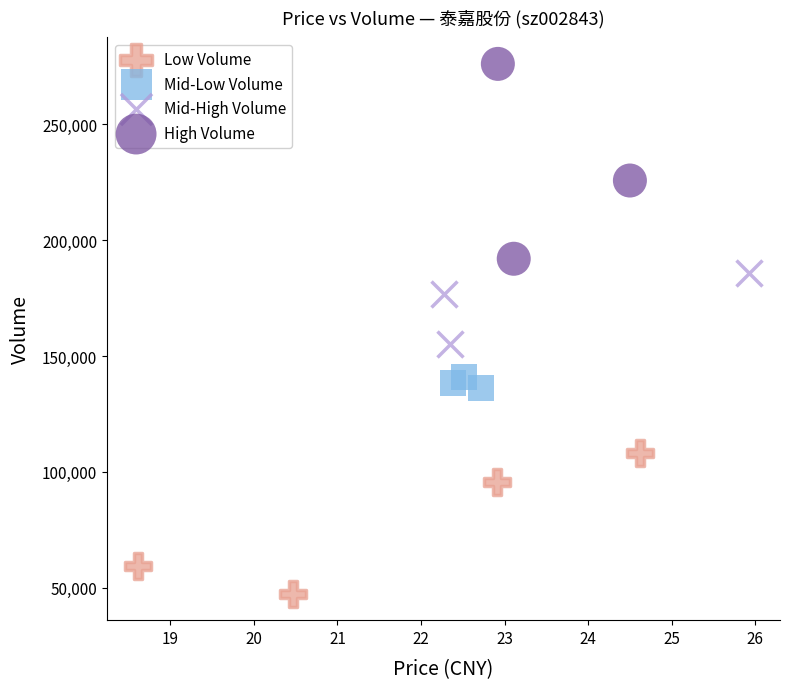

What are all the series names shown in the legend?

Low Volume, Mid-Low Volume, Mid-High Volume, High Volume